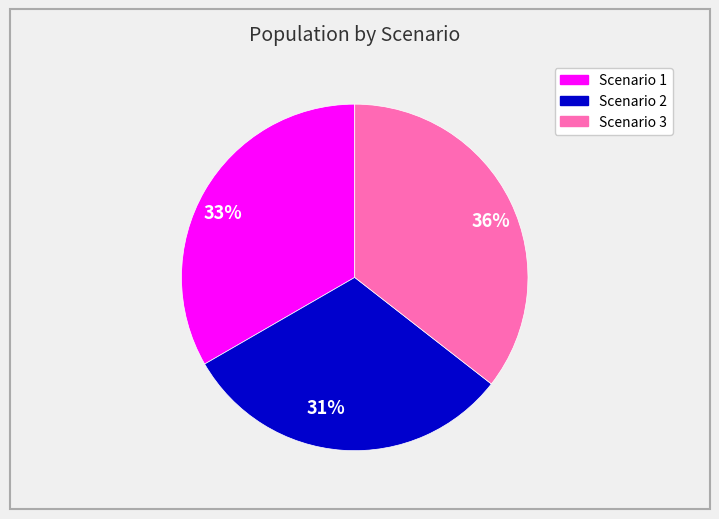

How many slices are in this pie chart?

3